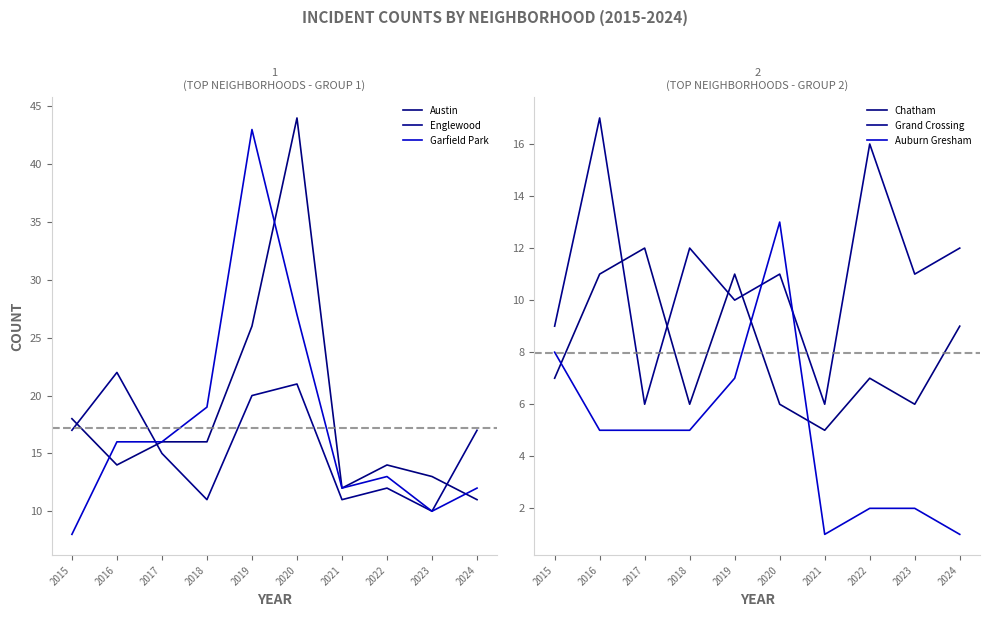

The Auburn Gresham series shows 5 at 2017. True or false?

True